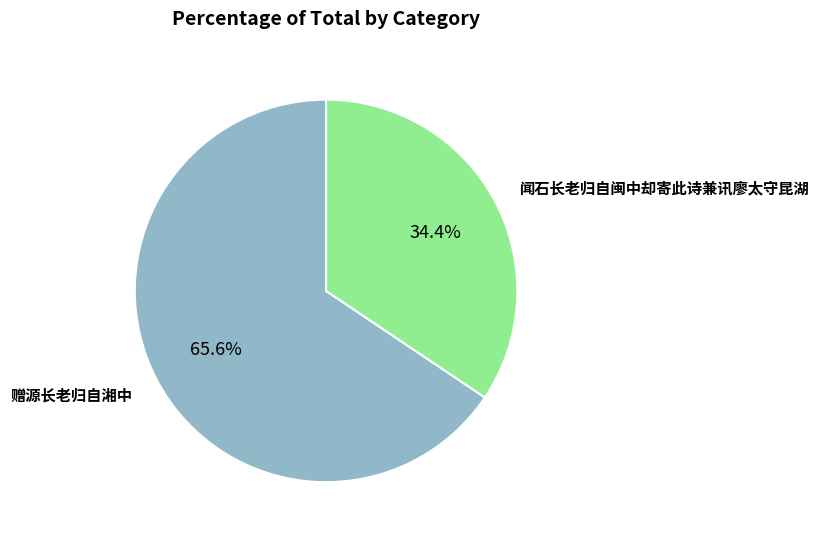

Does any single category account for the majority?

Yes